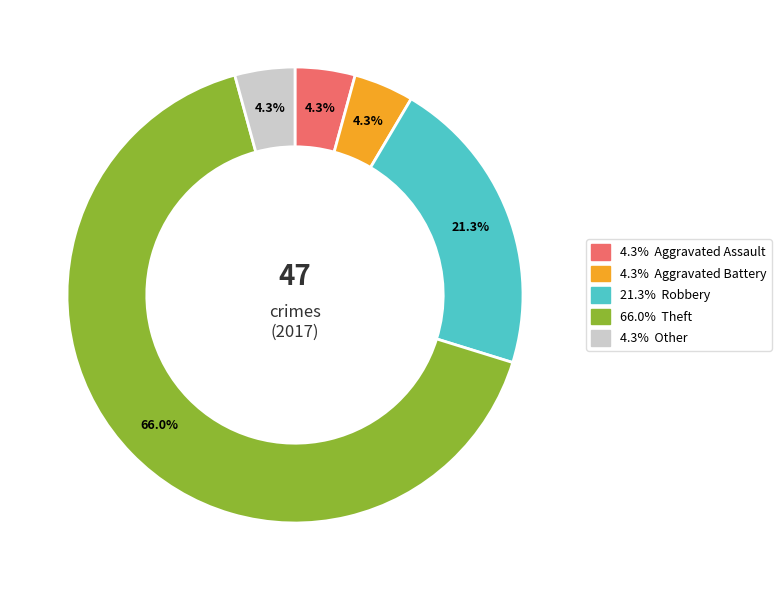

How many segments does this pie chart have?

5